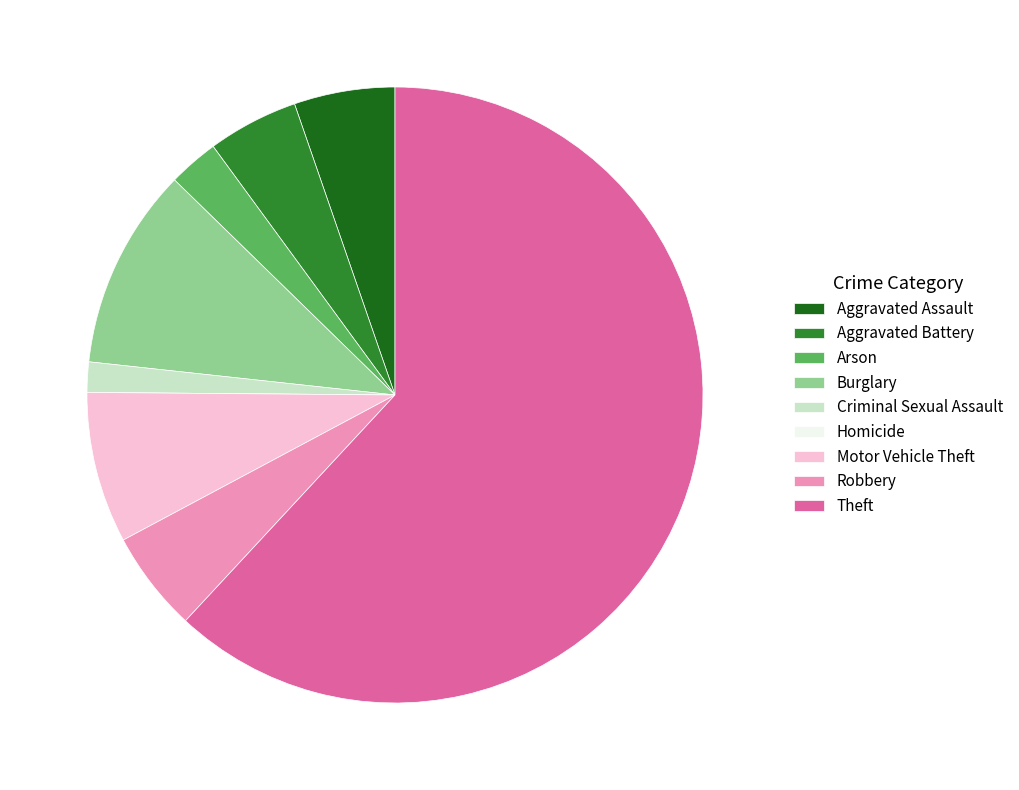

Combined, do Aggravated Assault and Robbery account for over 50%?

No